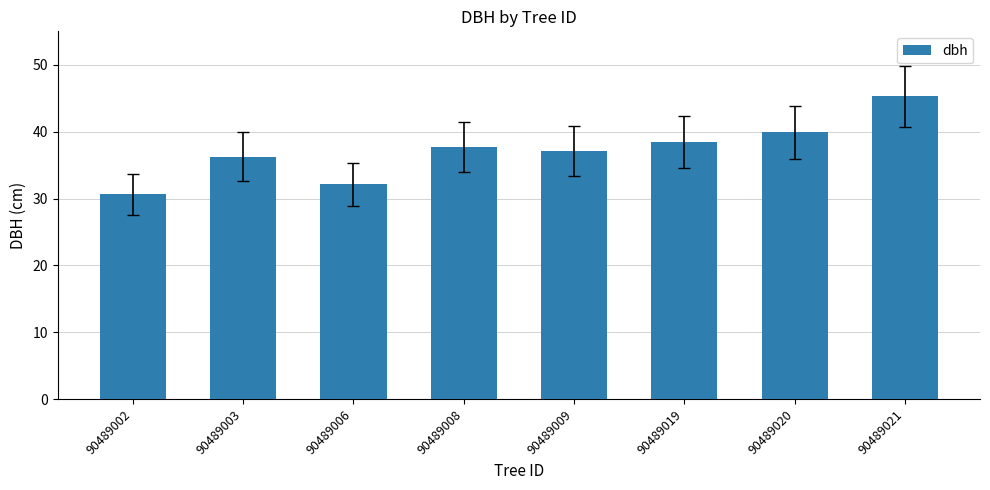

Count the number of categories in the chart.

8